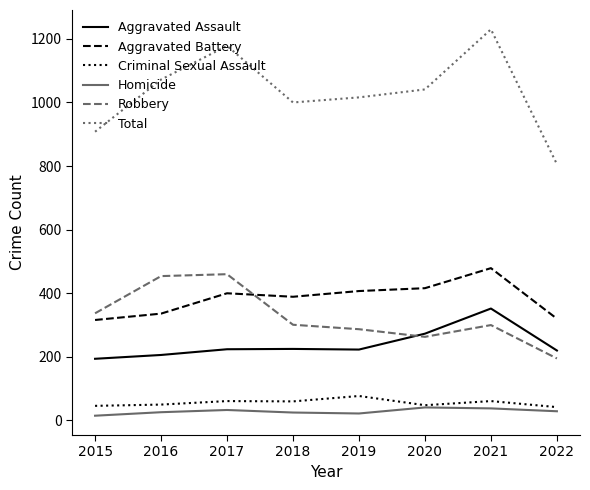

What are all the series names shown in the legend?

Aggravated Assault, Aggravated Battery, Criminal Sexual Assault, Homicide, Robbery, Total